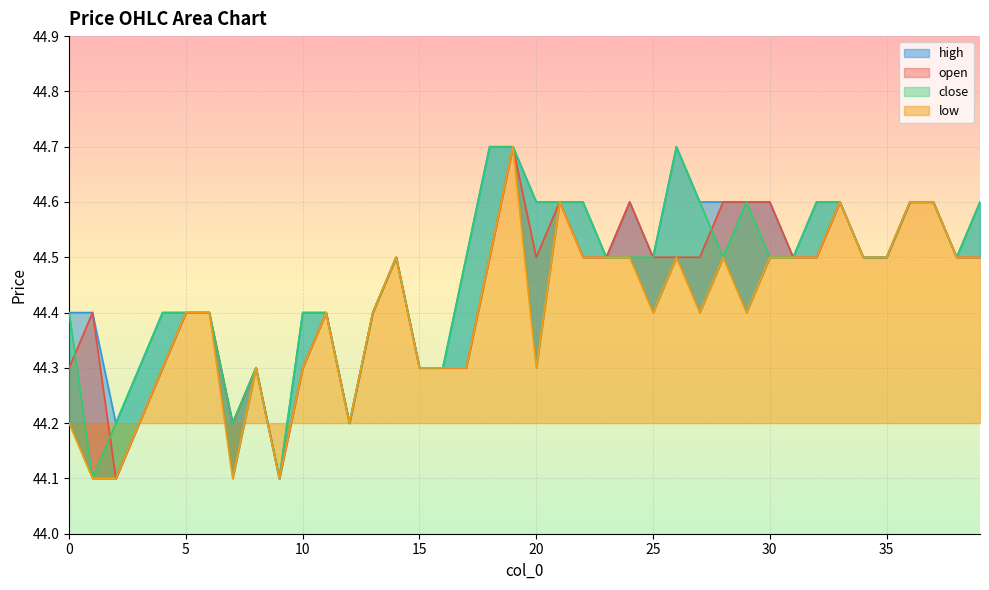

How many interior local peaks does the open series have?

8